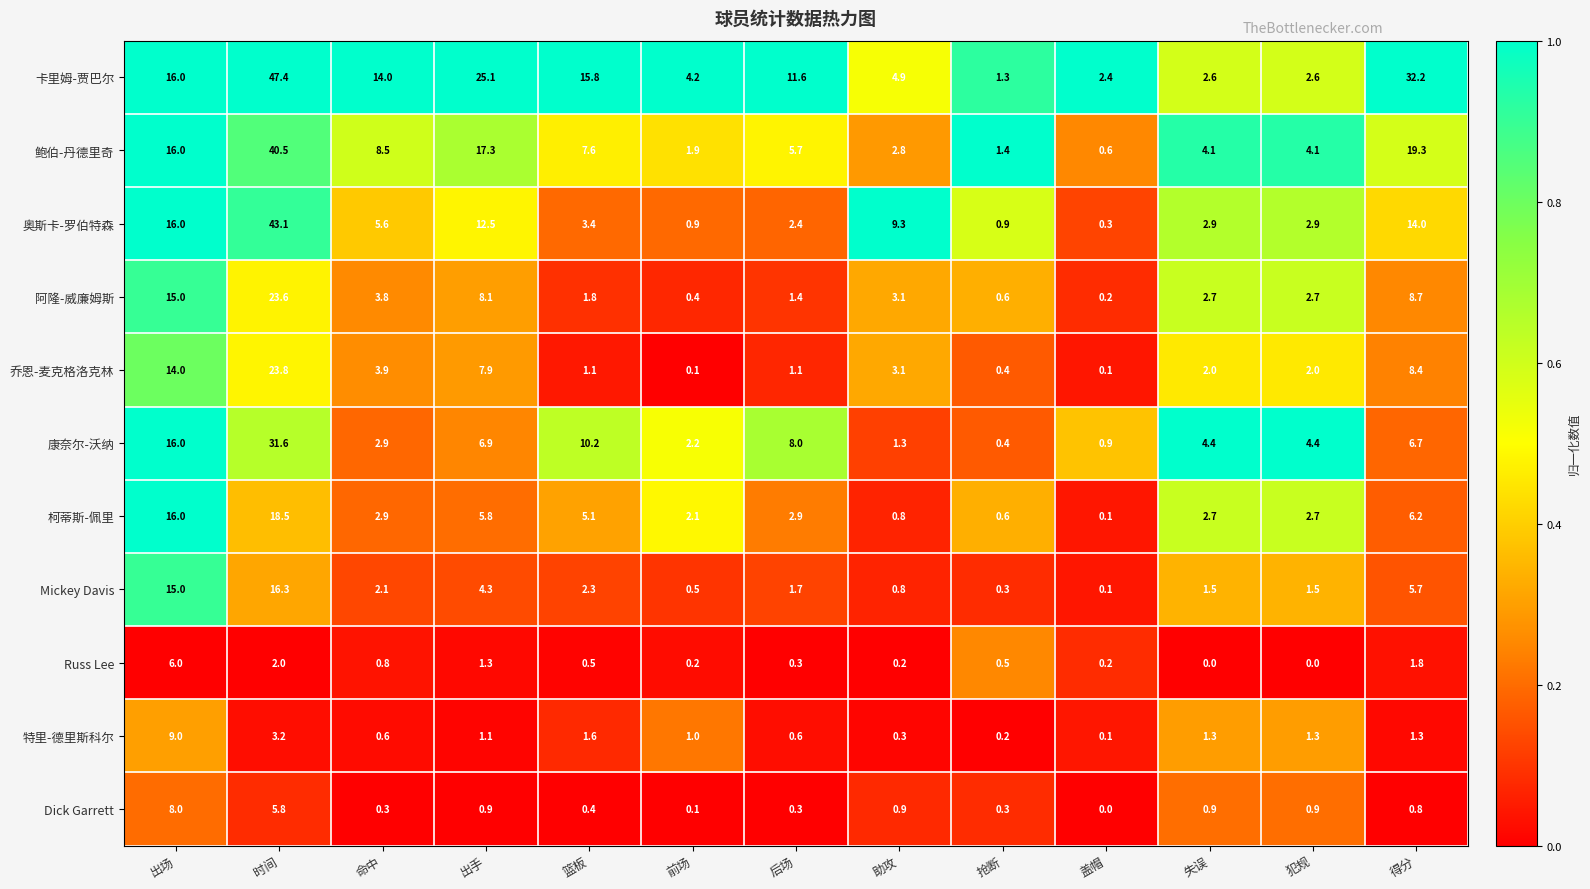

What is the total value across all series at 命中?

45.4